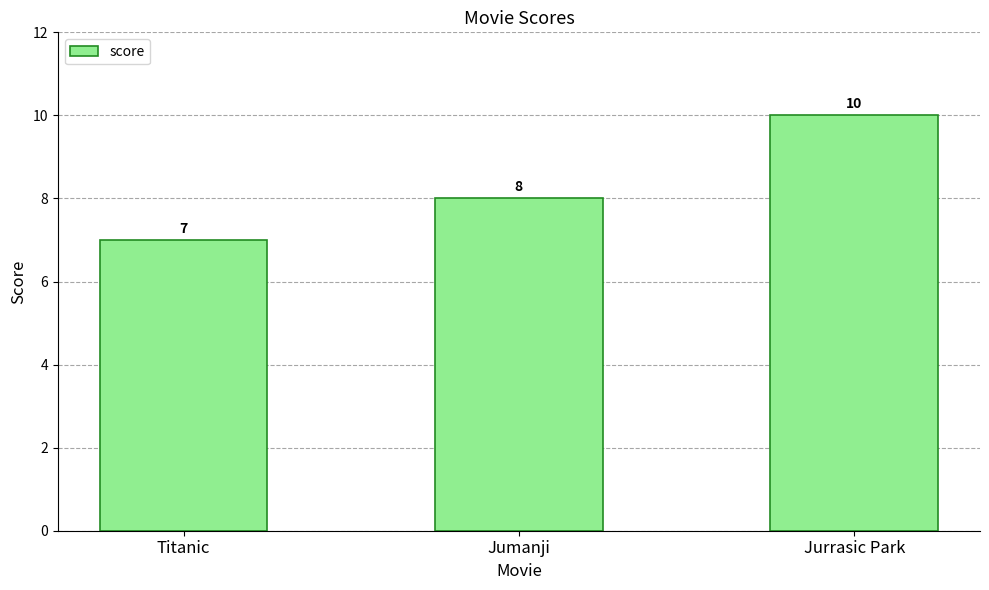

Rank the categories by value from highest to lowest.

Jurrasic Park, Jumanji, Titanic